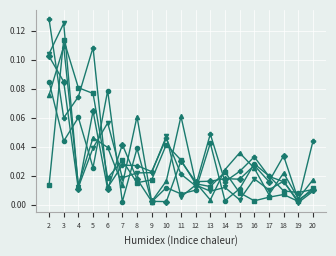

What is the total value across all series at 4?

0.3